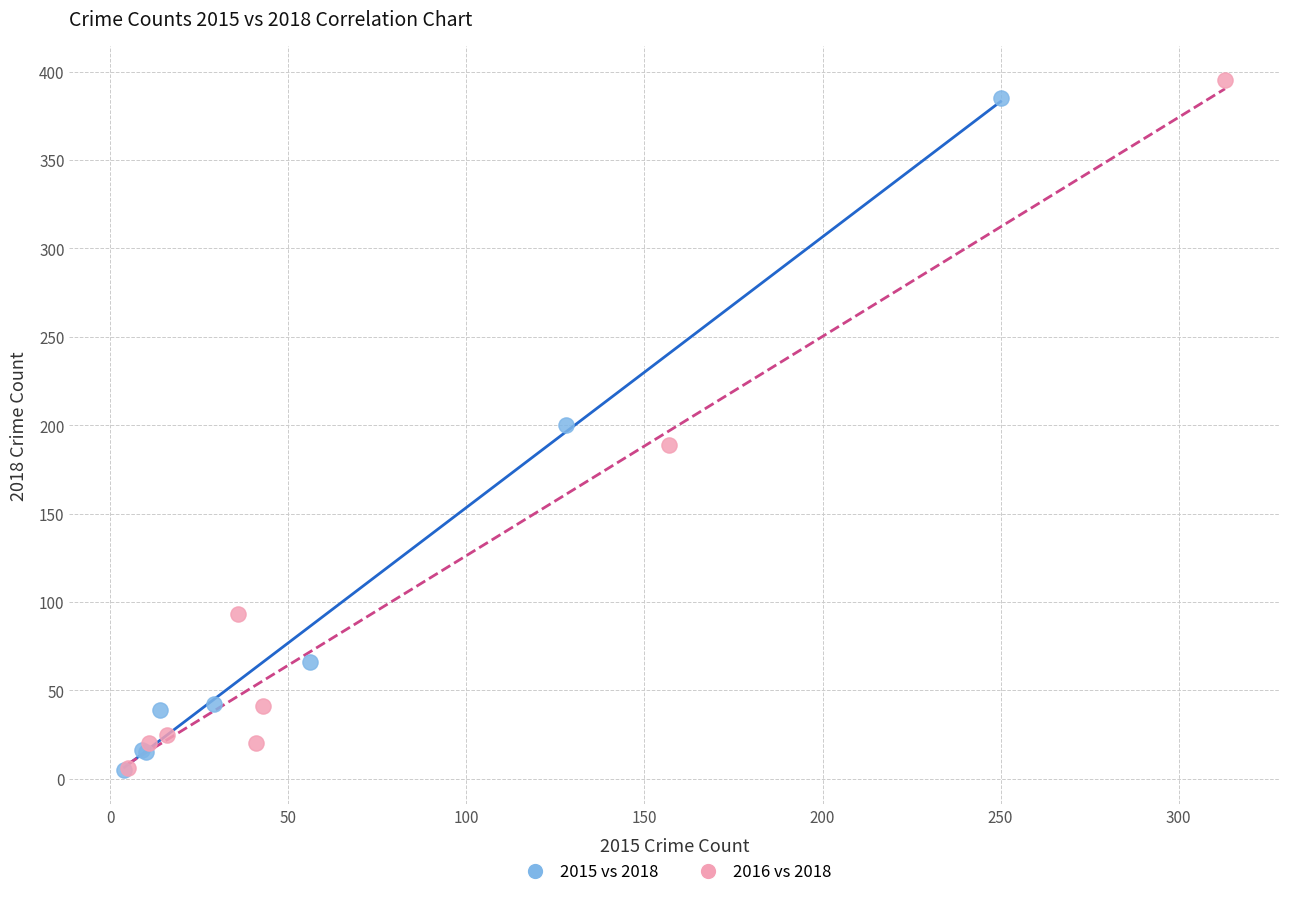

What are all the series names shown in the legend?

2015 vs 2018, 2016 vs 2018